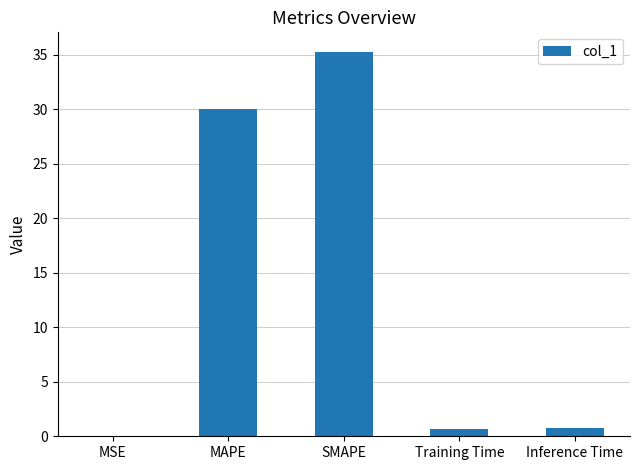

At which category does the chart reach its peak across all series?

SMAPE